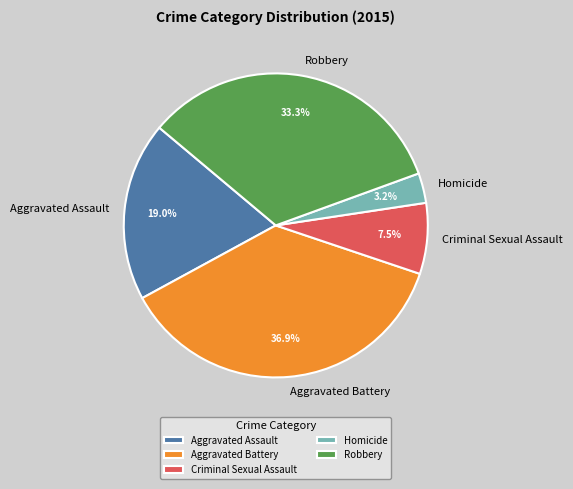

Does Aggravated Assault represent more than half of the total?

No